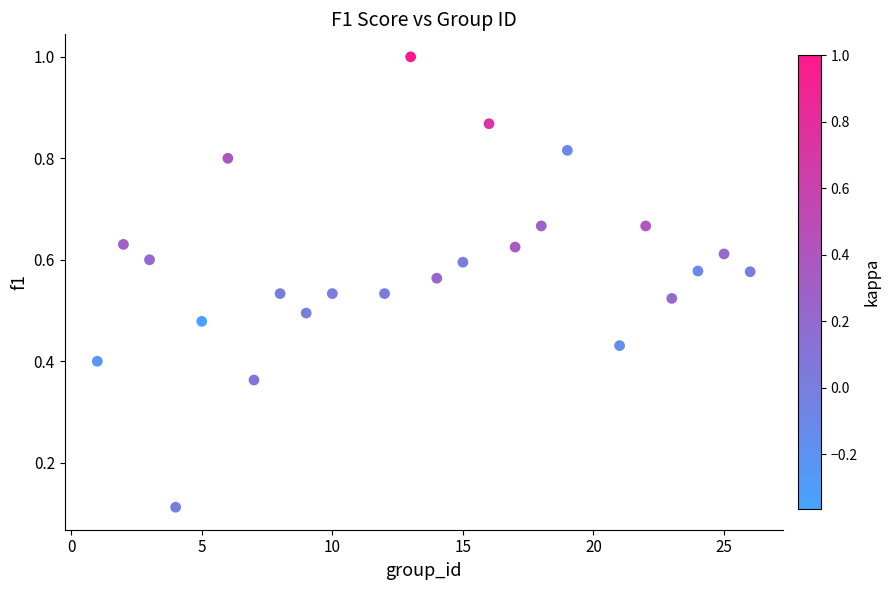

What is the range of X values (max minus min)?

25.0